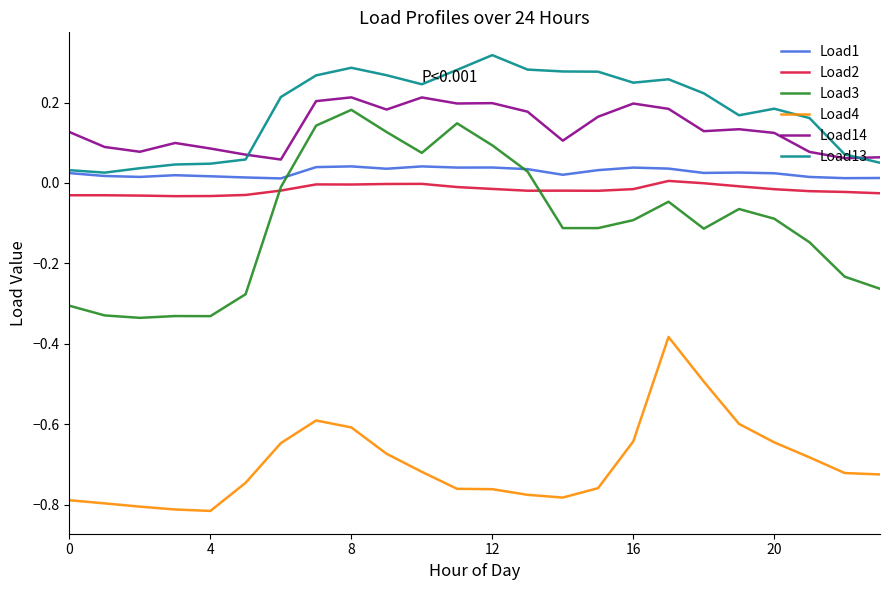

Which series has the largest range (max minus min)?

Load3